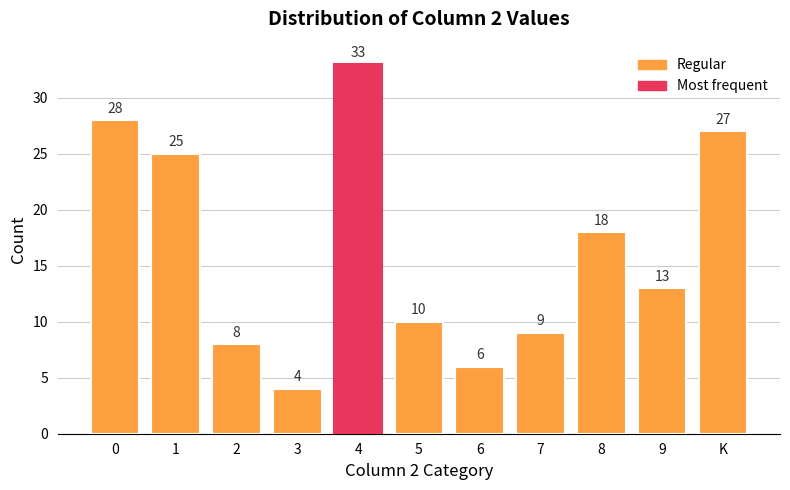

What is the greatest value displayed?

33